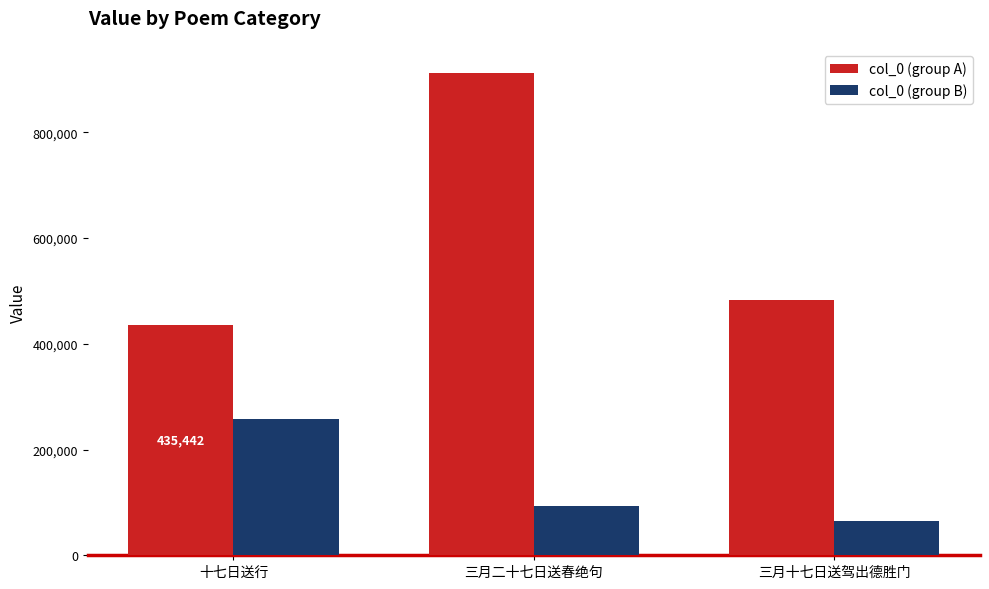

How many data points in col_0 (group B) are less than 93561?

1